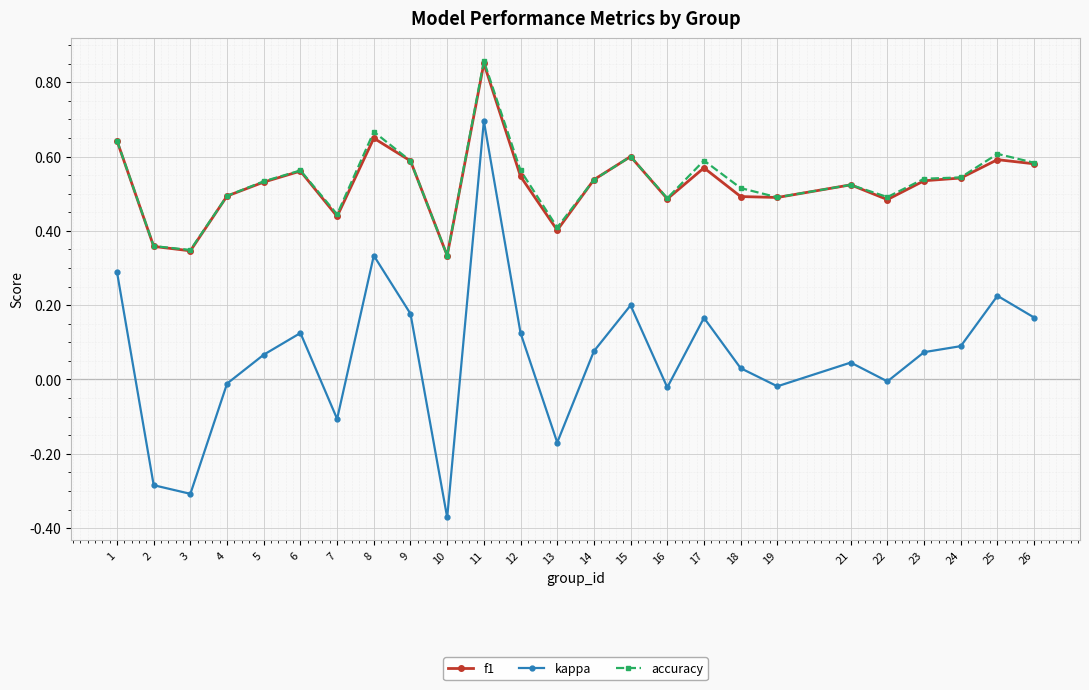

At which category does accuracy reach its first local peak?

6